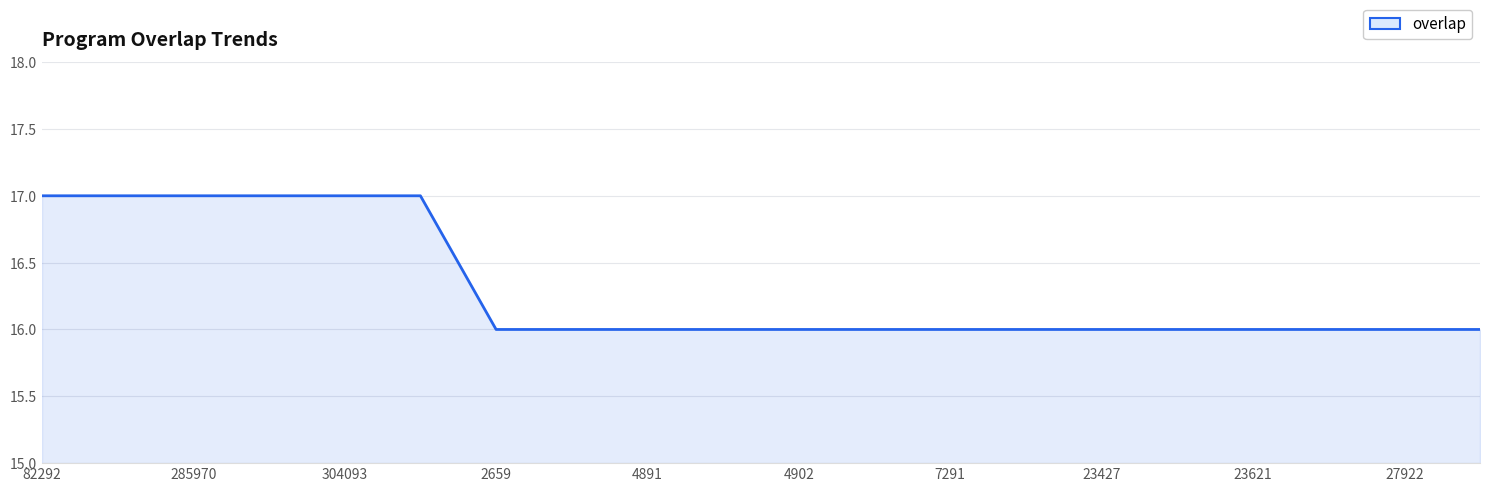

What is the smallest value displayed?

16